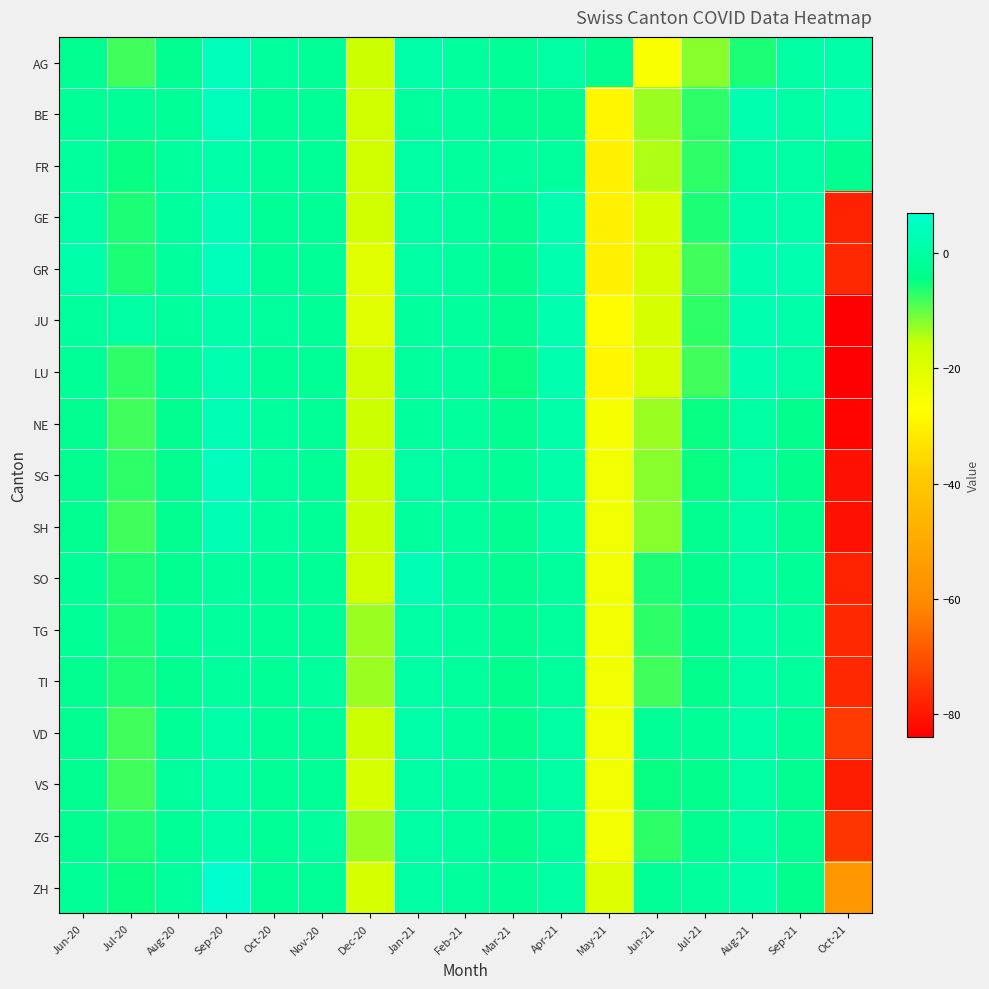

What is the greatest value displayed?

7